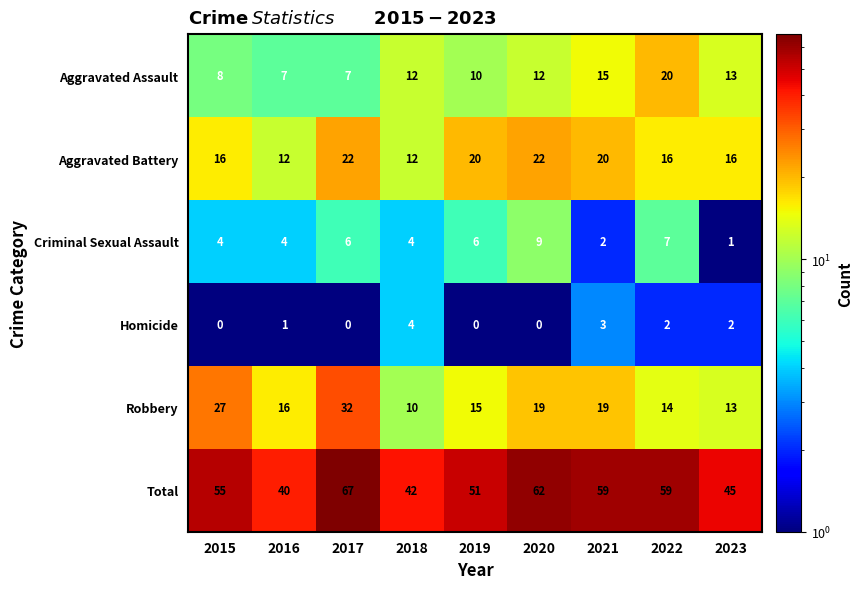

What is the minimum value shown in the chart?

0